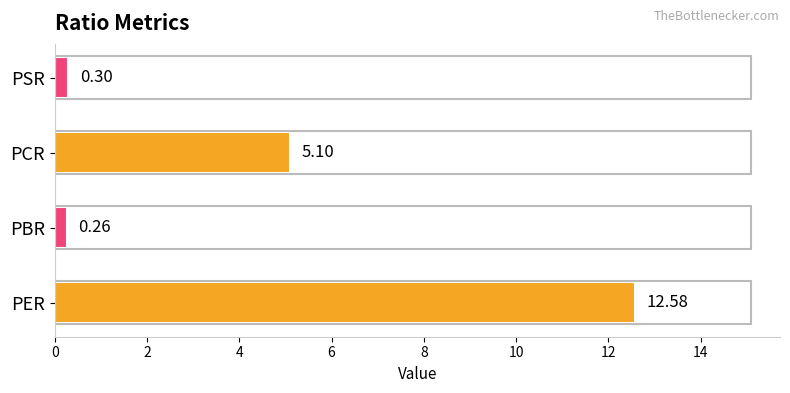

Which label corresponds to the smallest value in the chart?

PBR